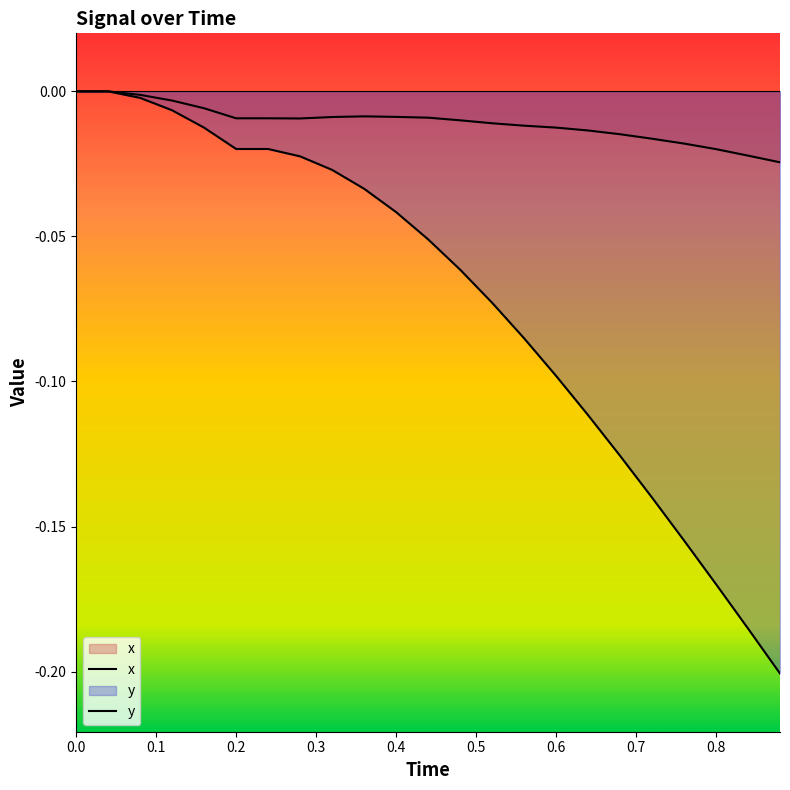

How many lines are shown in the chart?

2